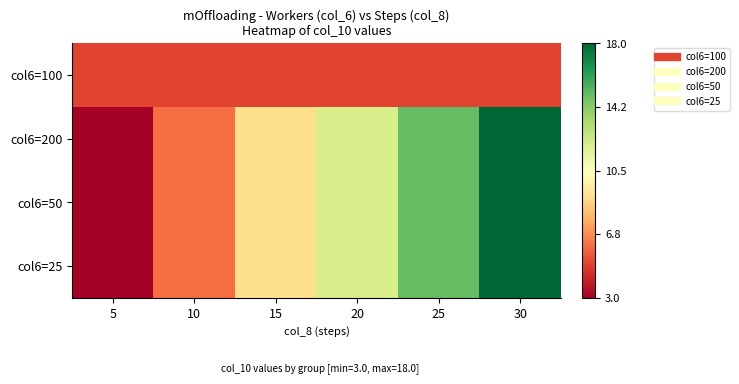

At how many categories does at least one series exceed 15?

1